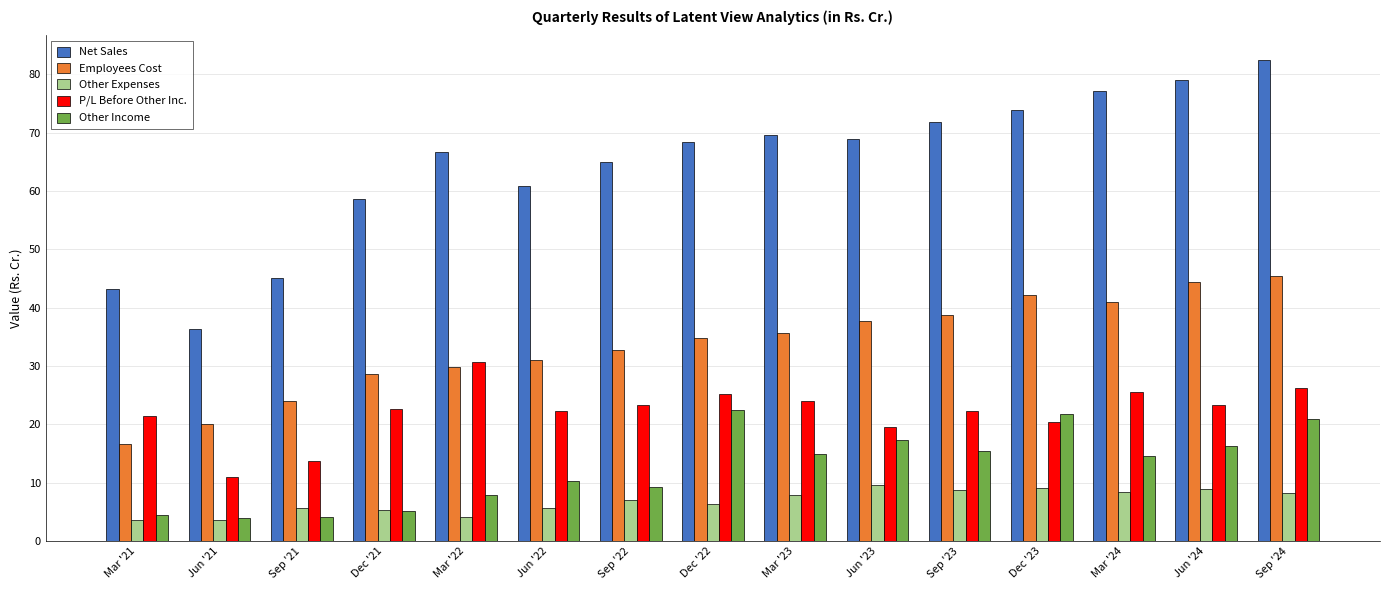

Rank the series by their maximum value, from highest to lowest.

Net Sales, Employees Cost, P/L Before Other Inc., Other Income, Other Expenses